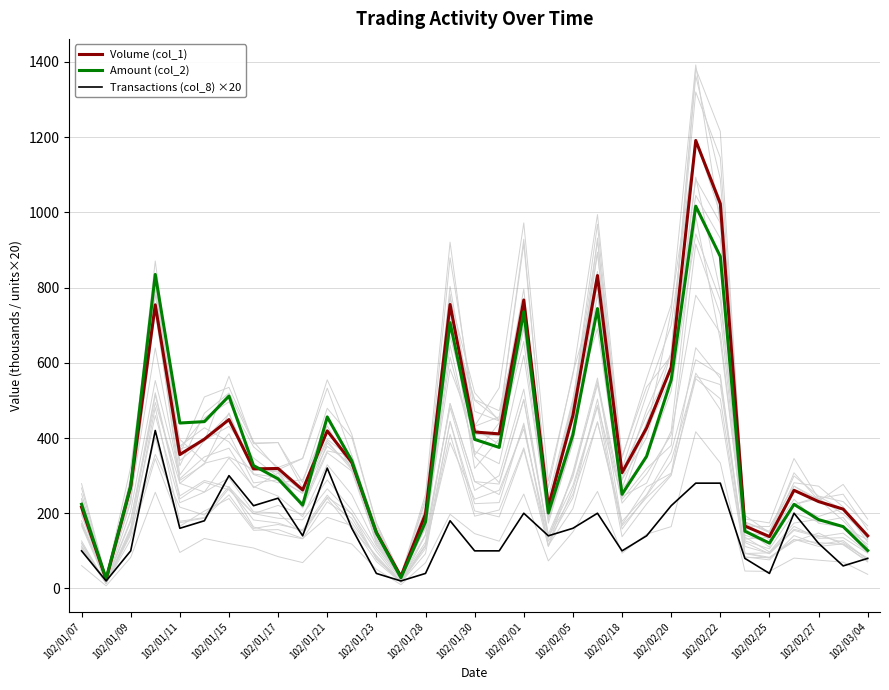

At how many categories does at least one series exceed 224?

23